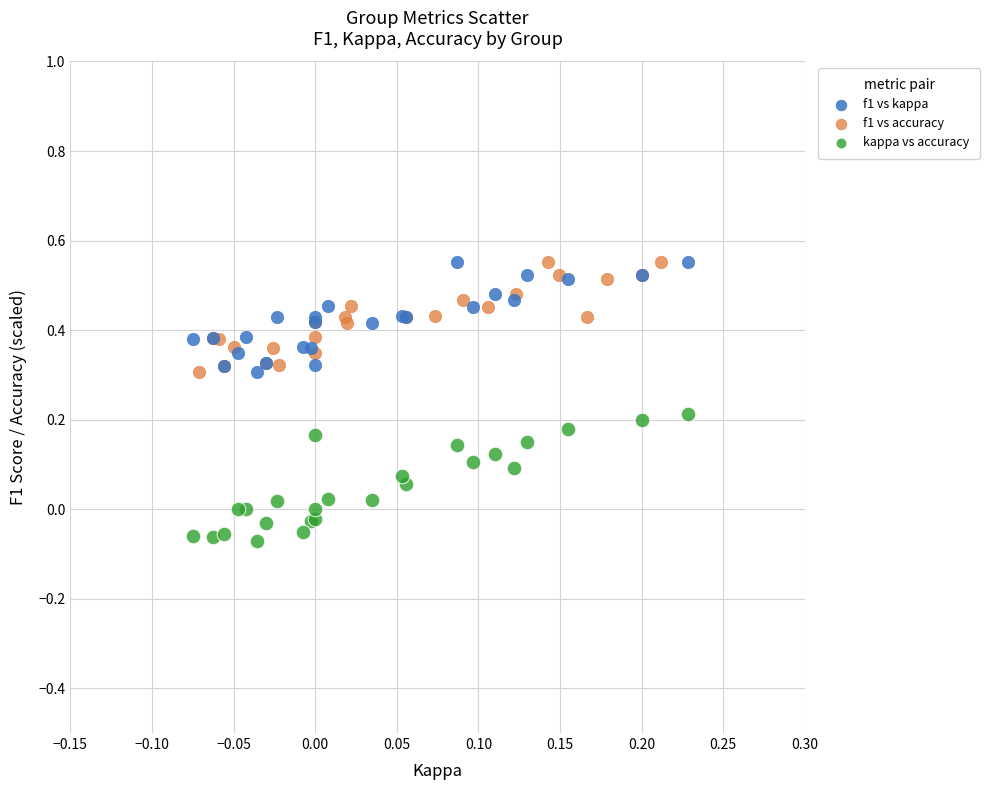

Which series reaches the minimum Y coordinate?

kappa vs accuracy